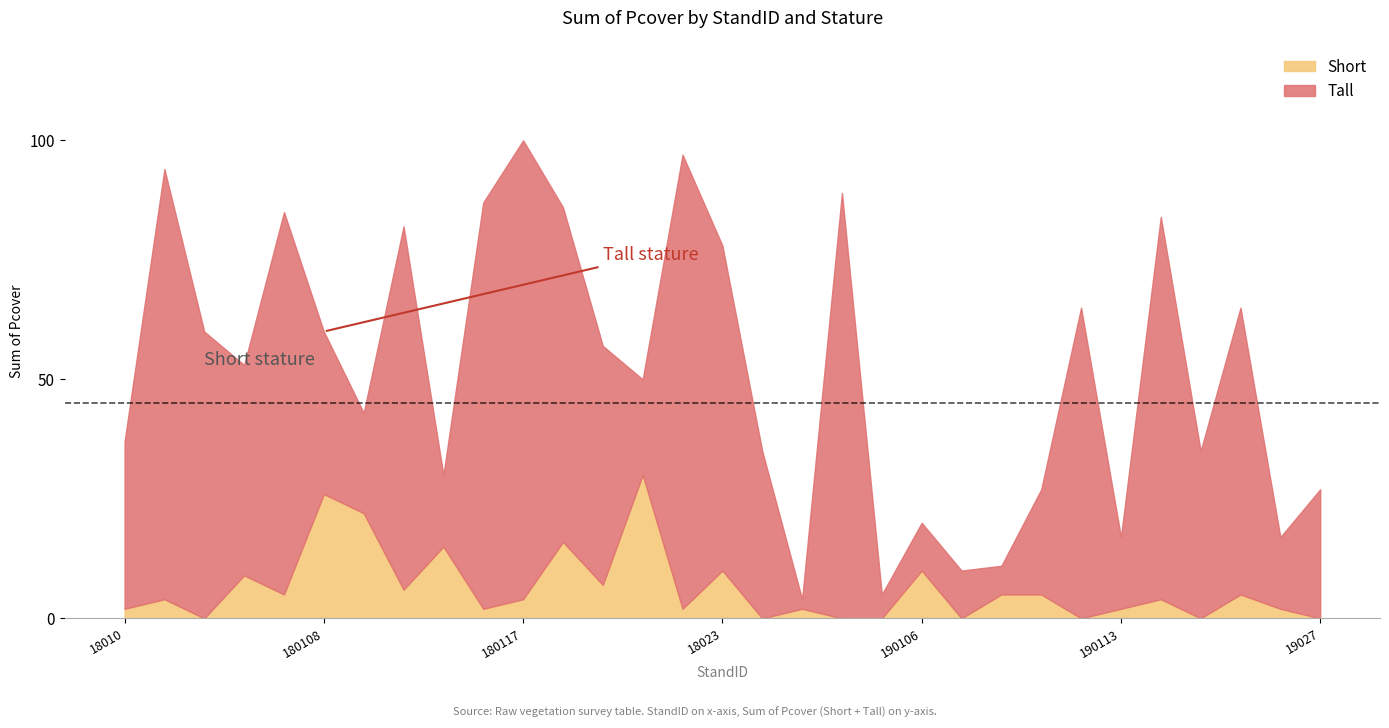

What are all the series names shown in the legend?

Short, Tall